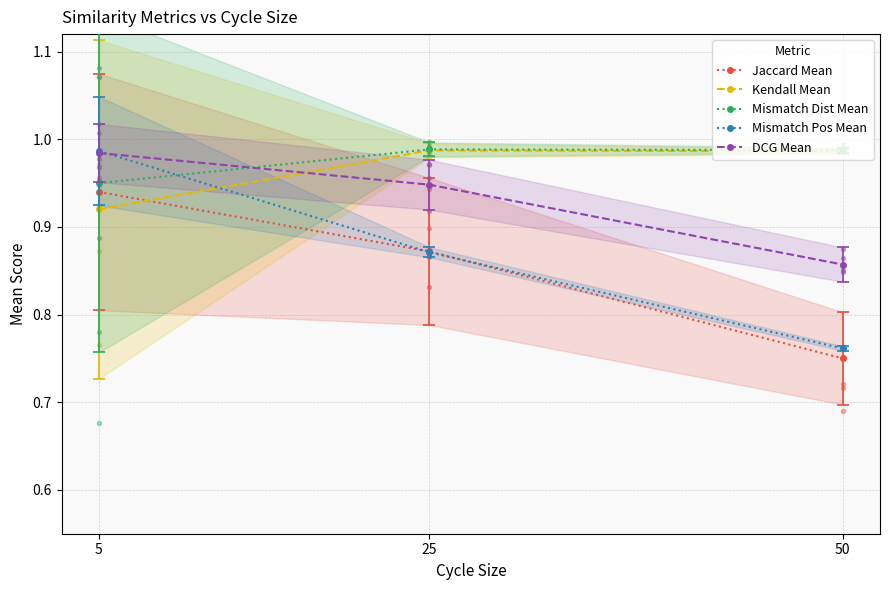

Which series reaches the minimum Y coordinate?

Jaccard Mean